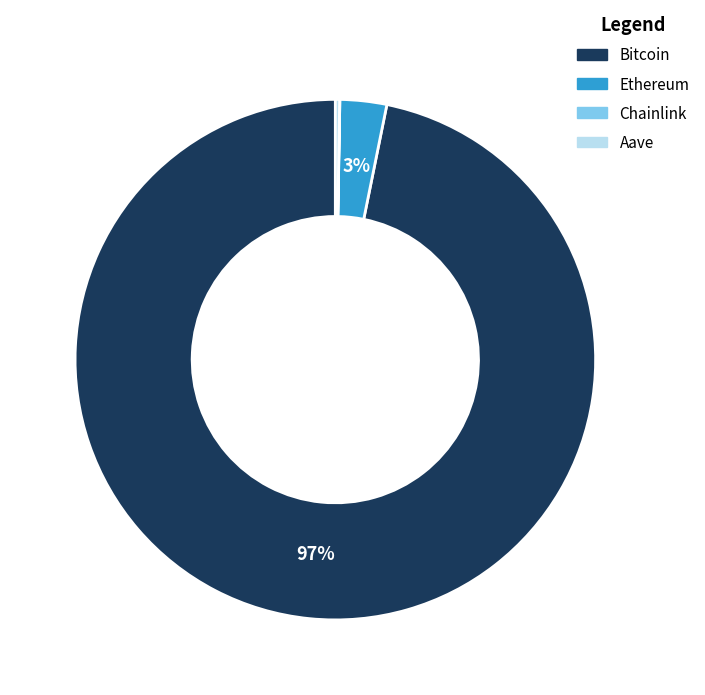

Is it true that Ethereum is 3% of the pie?

True